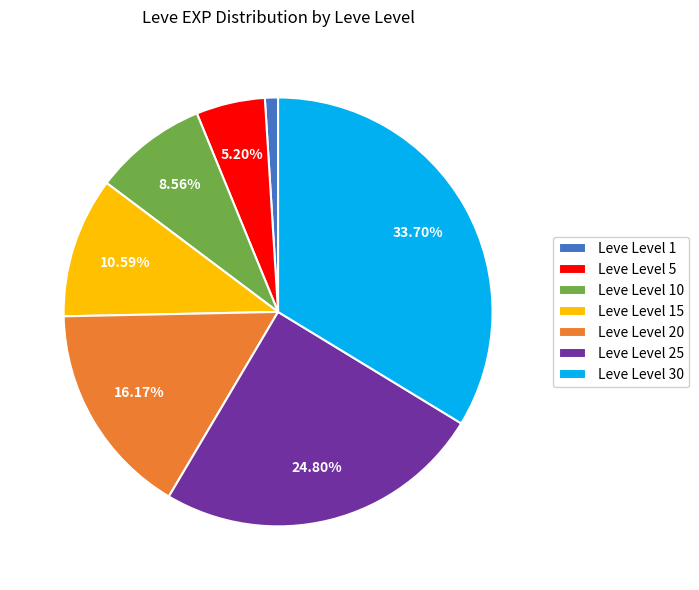

To the nearest percent, what is the difference between the largest and smallest slice percentages?

33%